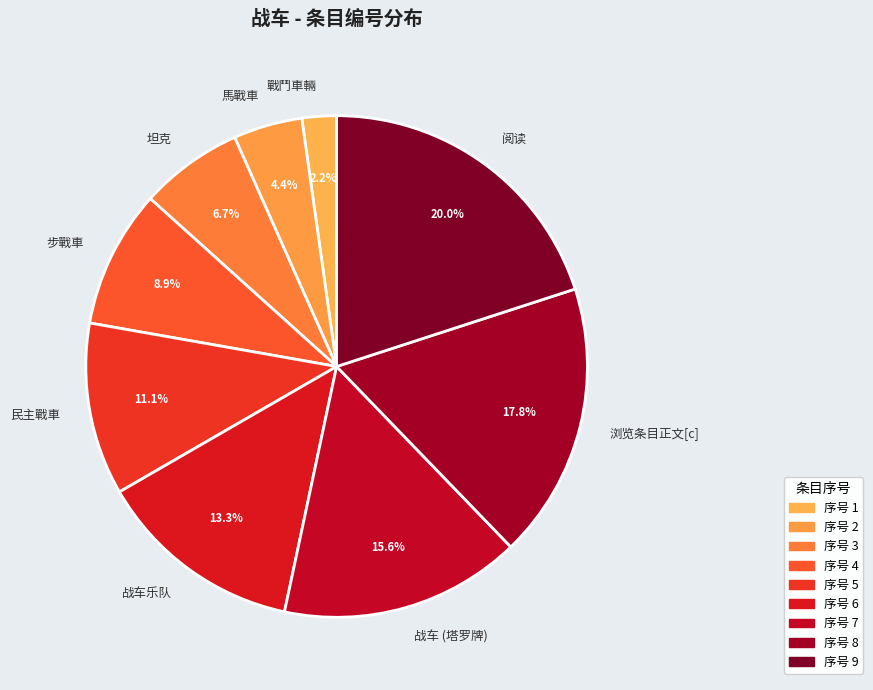

To the nearest percent, what is the difference between the largest and smallest slice percentages?

18%